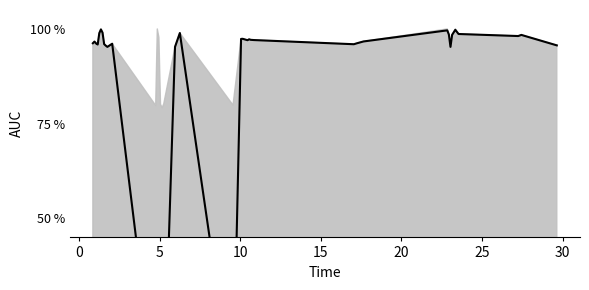

How many points are lower than both their immediate neighbors (excluding endpoints)?

9